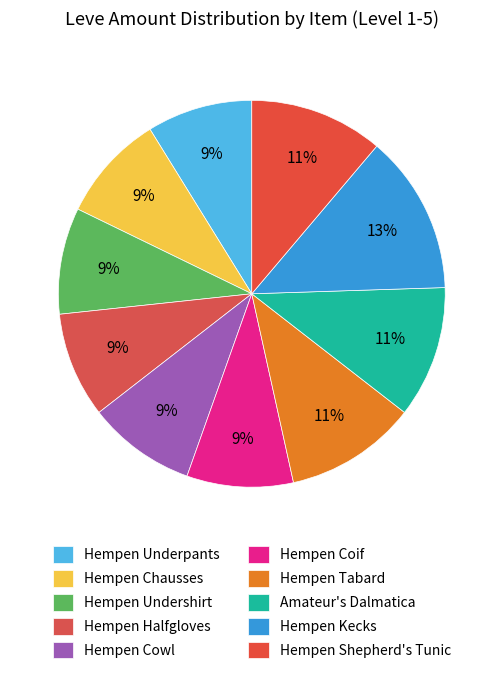

Count the number of slices in the pie.

10